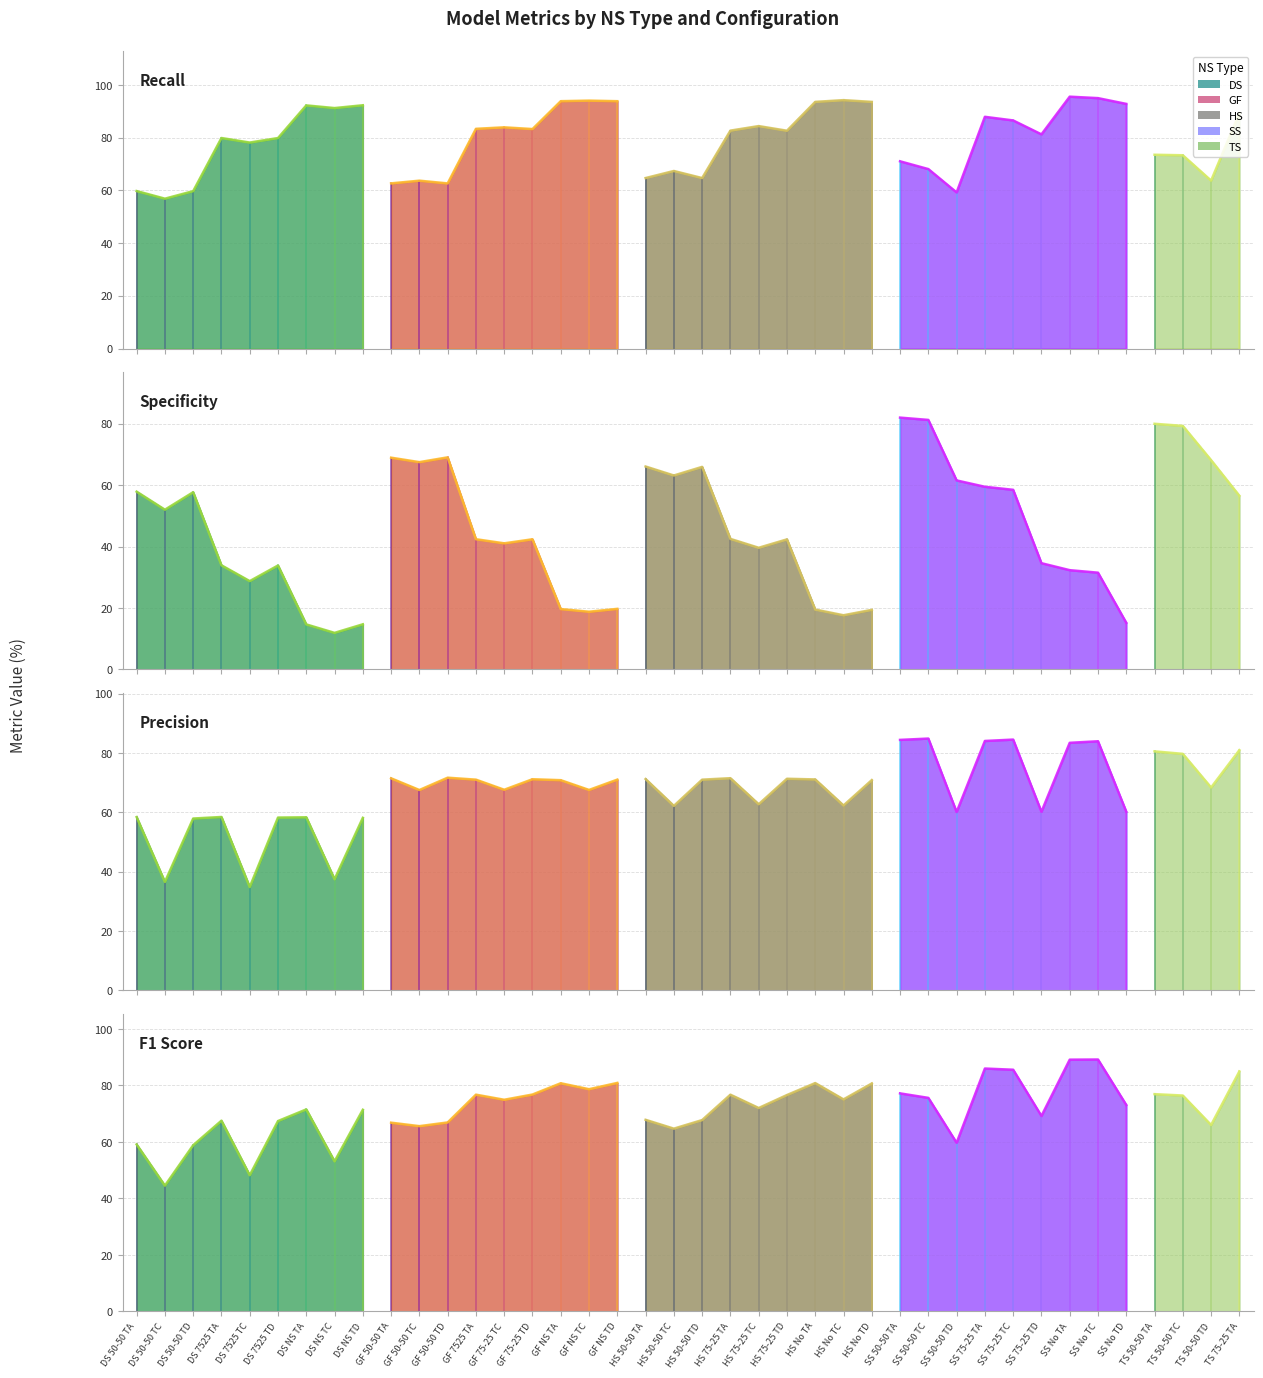

True or false: F1 Score has a value of 80.7 at HS No TD.

True